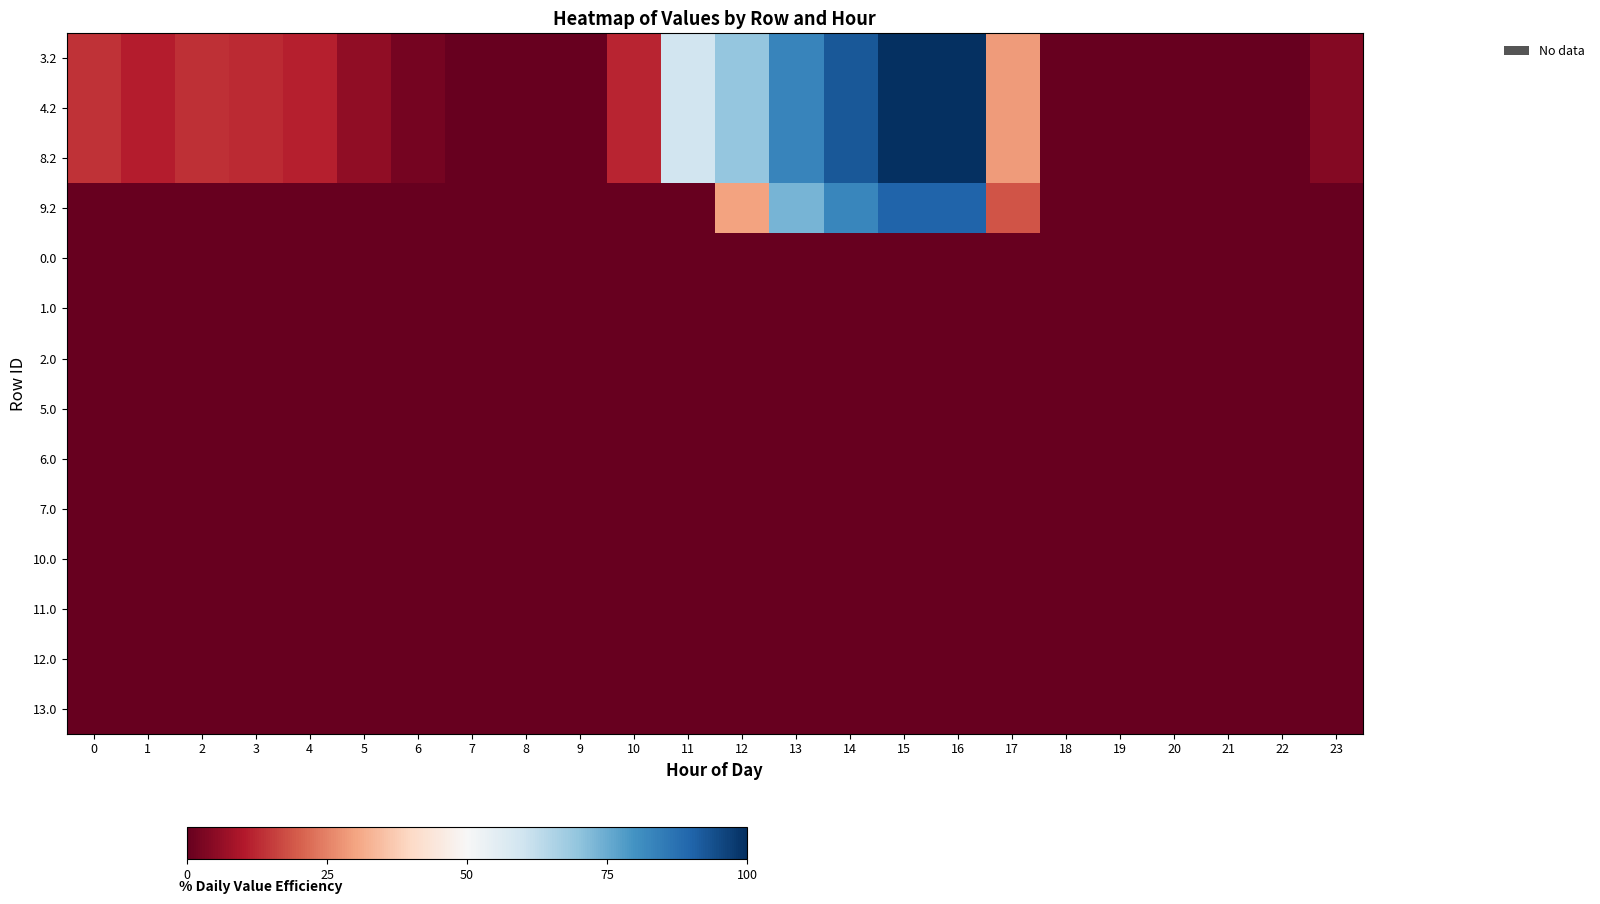

What is the spread (max minus min) of values at 2?

13.4